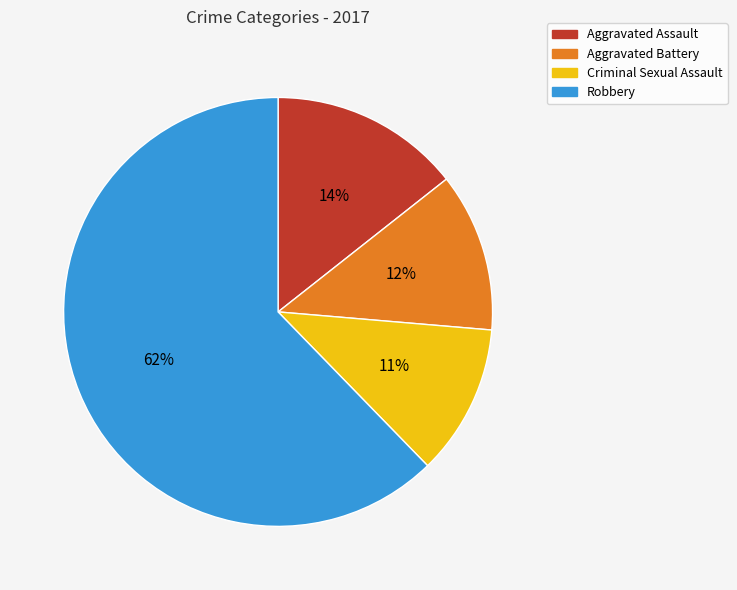

What is the ratio of the value at Aggravated Battery to the value at Criminal Sexual Assault?

1.1